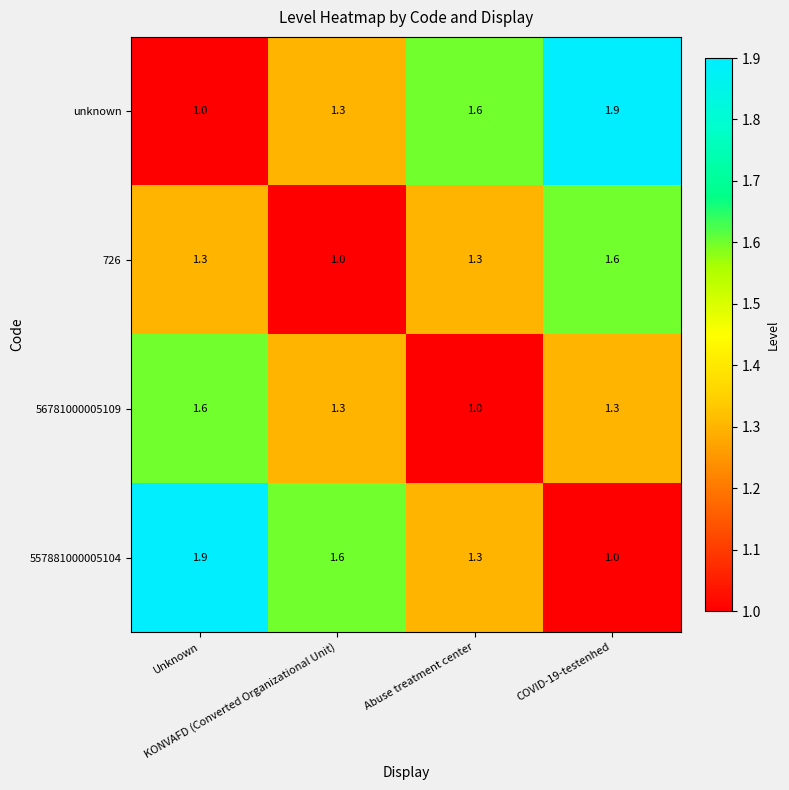

Count the 56781000005109 values in the range 1 to 2.

4